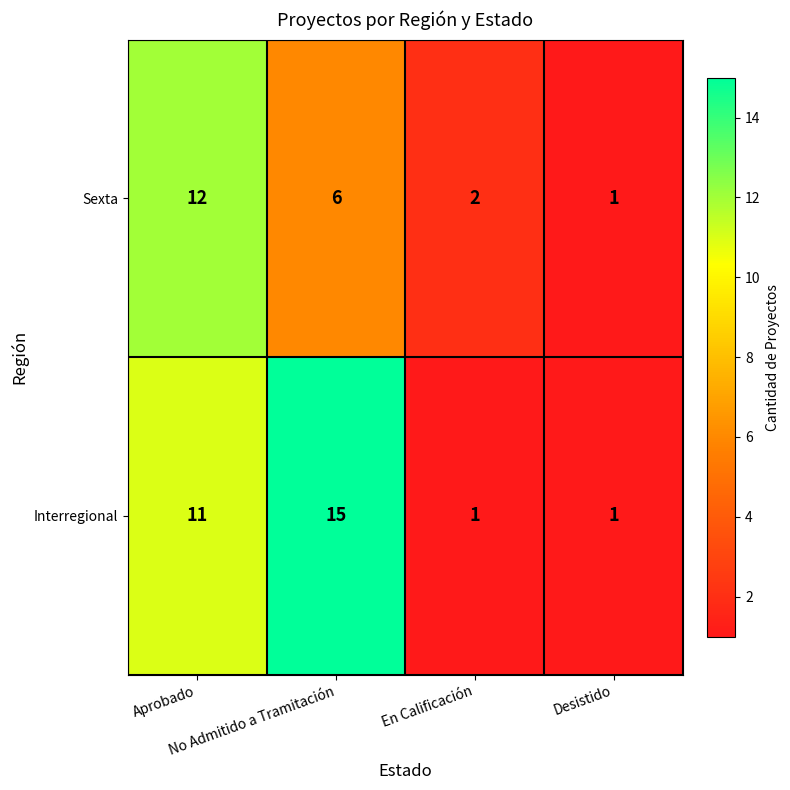

Which series has the largest range (max minus min)?

Interregional